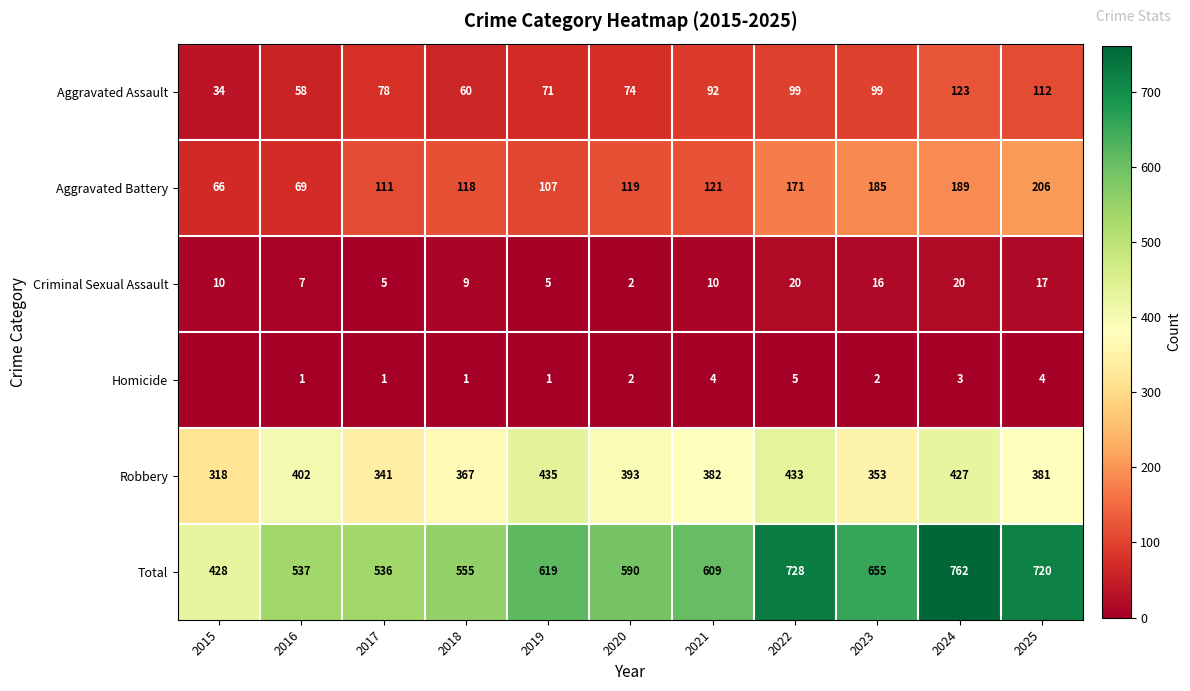

Rank the series at 2023 from highest to lowest value.

Total, Robbery, Aggravated Battery, Aggravated Assault, Criminal Sexual Assault, Homicide